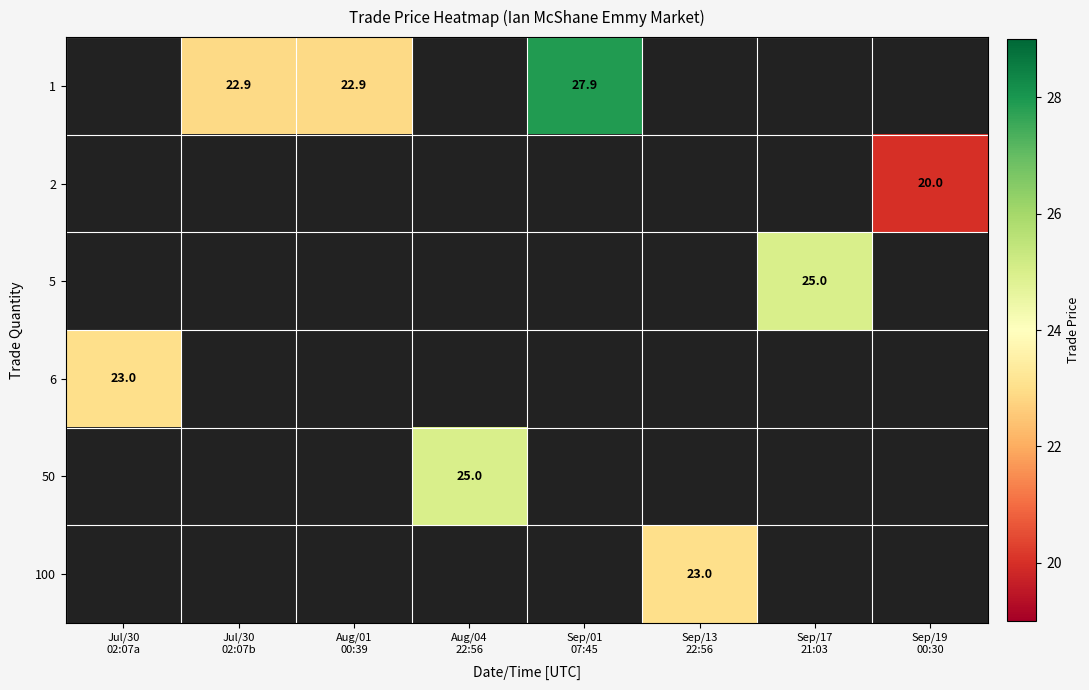

At which label is 6 closest to 23?

Jul/30 02:07a